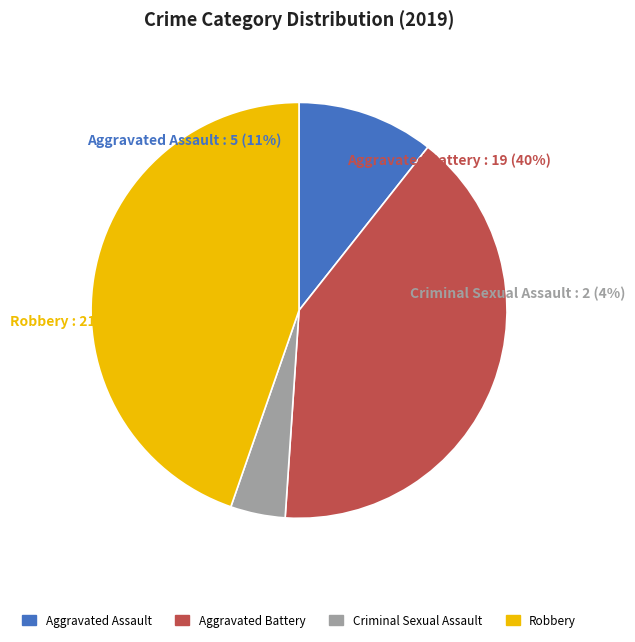

Combined, what portion of the pie is Criminal Sexual Assault and Aggravated Assault?

14.9%